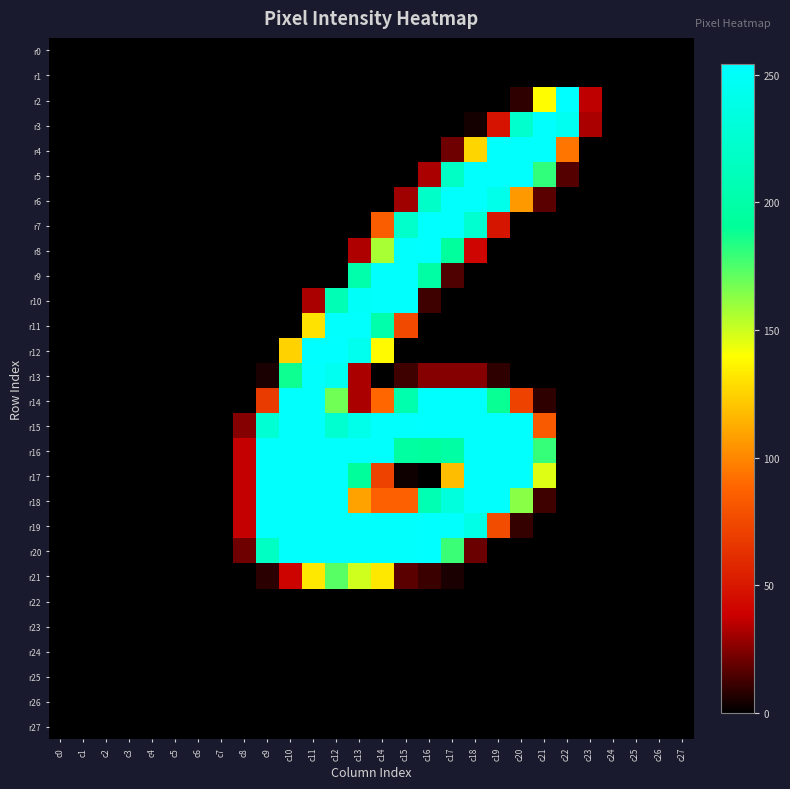

Reading left to right, transcribe all the data shown in this chart.

r0: c0=0	c1=0	c2=0	c3=0	c4=0	c5=0	c6=0	c7=0	c8=0	c9=0	c10=0	c11=0	c12=0	c13=0	c14=0	c15=0	c16=0	c17=0	c18=0	c19=0	c20=0	c21=0	c22=0	c23=0	c24=0	c25=0	c26=0	c27=0
r1: c0=0	c1=0	c2=0	c3=0	c4=0	c5=0	c6=0	c7=0	c8=0	c9=0	c10=0	c11=0	c12=0	c13=0	c14=0	c15=0	c16=0	c17=0	c18=0	c19=0	c20=0	c21=0	c22=0	c23=0	c24=0	c25=0	c26=0	c27=0
r2: c0=0	c1=0	c2=0	c3=0	c4=0	c5=0	c6=0	c7=0	c8=0	c9=0	c10=0	c11=0	c12=0	c13=0	c14=0	c15=0	c16=0	c17=0	c18=0	c19=0	c20=9	c21=139	c22=254	c23=36	c24=0	c25=0	c26=0	c27=0
r3: c0=0	c1=0	c2=0	c3=0	c4=0	c5=0	c6=0	c7=0	c8=0	c9=0	c10=0	c11=0	c12=0	c13=0	c14=0	c15=0	c16=0	c17=0	c18=4	c19=48	c20=223	c21=253	c22=245	c23=32	c24=0	c25=0	c26=0	c27=0
r4: c0=0	c1=0	c2=0	c3=0	c4=0	c5=0	c6=0	c7=0	c8=0	c9=0	c10=0	c11=0	c12=0	c13=0	c14=0	c15=0	c16=0	c17=21	c18=126	c19=253	c20=253	c21=253	c22=94	c23=0	c24=0	c25=0	c26=0	c27=0
r5: c0=0	c1=0	c2=0	c3=0	c4=0	c5=0	c6=0	c7=0	c8=0	c9=0	c10=0	c11=0	c12=0	c13=0	c14=0	c15=0	c16=32	c17=218	c18=253	c19=253	c20=253	c21=181	c22=16	c23=0	c24=0	c25=0	c26=0	c27=0
r6: c0=0	c1=0	c2=0	c3=0	c4=0	c5=0	c6=0	c7=0	c8=0	c9=0	c10=0	c11=0	c12=0	c13=0	c14=0	c15=30	c16=220	c17=253	c18=253	c19=242	c20=106	c21=17	c22=0	c23=0	c24=0	c25=0	c26=0	c27=0
r7: c0=0	c1=0	c2=0	c3=0	c4=0	c5=0	c6=0	c7=0	c8=0	c9=0	c10=0	c11=0	c12=0	c13=0	c14=84	c15=222	c16=254	c17=253	c18=225	c19=49	c20=0	c21=0	c22=0	c23=0	c24=0	c25=0	c26=0	c27=0
r8: c0=0	c1=0	c2=0	c3=0	c4=0	c5=0	c6=0	c7=0	c8=0	c9=0	c10=0	c11=0	c12=0	c13=33	c14=157	c15=253	c16=254	c17=193	c18=41	c19=0	c20=0	c21=0	c22=0	c23=0	c24=0	c25=0	c26=0	c27=0
r9: c0=0	c1=0	c2=0	c3=0	c4=0	c5=0	c6=0	c7=0	c8=0	c9=0	c10=0	c11=0	c12=0	c13=201	c14=253	c15=253	c16=198	c17=15	c18=0	c19=0	c20=0	c21=0	c22=0	c23=0	c24=0	c25=0	c26=0	c27=0
r10: c0=0	c1=0	c2=0	c3=0	c4=0	c5=0	c6=0	c7=0	c8=0	c9=0	c10=0	c11=32	c12=208	c13=250	c14=253	c15=253	c16=12	c17=0	c18=0	c19=0	c20=0	c21=0	c22=0	c23=0	c24=0	c25=0	c26=0	c27=0
r11: c0=0	c1=0	c2=0	c3=0	c4=0	c5=0	c6=0	c7=0	c8=0	c9=0	c10=0	c11=130	c12=253	c13=253	c14=201	c15=75	c16=0	c17=0	c18=0	c19=0	c20=0	c21=0	c22=0	c23=0	c24=0	c25=0	c26=0	c27=0
r12: c0=0	c1=0	c2=0	c3=0	c4=0	c5=0	c6=0	c7=0	c8=0	c9=0	c10=125	c11=254	c12=254	c13=244	c14=138	c15=0	c16=0	c17=0	c18=0	c19=0	c20=0	c21=0	c22=0	c23=0	c24=0	c25=0	c26=0	c27=0
r13: c0=0	c1=0	c2=0	c3=0	c4=0	c5=0	c6=0	c7=0	c8=0	c9=5	c10=188	c11=253	c12=245	c13=32	c14=0	c15=12	c16=25	c17=25	c18=25	c19=9	c20=0	c21=0	c22=0	c23=0	c24=0	c25=0	c26=0	c27=0
r14: c0=0	c1=0	c2=0	c3=0	c4=0	c5=0	c6=0	c7=0	c8=0	c9=67	c10=253	c11=253	c12=168	c13=32	c14=89	c15=203	c16=254	c17=253	c18=253	c19=189	c20=71	c21=9	c22=0	c23=0	c24=0	c25=0	c26=0	c27=0
r15: c0=0	c1=0	c2=0	c3=0	c4=0	c5=0	c6=0	c7=0	c8=25	c9=226	c10=253	c11=253	c12=225	c13=242	c14=253	c15=253	c16=254	c17=253	c18=253	c19=253	c20=253	c21=83	c22=0	c23=0	c24=0	c25=0	c26=0	c27=0
r16: c0=0	c1=0	c2=0	c3=0	c4=0	c5=0	c6=0	c7=0	c8=37	c9=253	c10=253	c11=253	c12=253	c13=253	c14=253	c15=195	c16=193	c17=198	c18=253	c19=253	c20=253	c21=180	c22=0	c23=0	c24=0	c25=0	c26=0	c27=0
r17: c0=0	c1=0	c2=0	c3=0	c4=0	c5=0	c6=0	c7=0	c8=37	c9=253	c10=253	c11=253	c12=253	c13=191	c14=71	c15=3	c16=0	c17=118	c18=253	c19=253	c20=253	c21=146	c22=0	c23=0	c24=0	c25=0	c26=0	c27=0
r18: c0=0	c1=0	c2=0	c3=0	c4=0	c5=0	c6=0	c7=0	c8=37	c9=253	c10=253	c11=253	c12=253	c13=109	c14=86	c15=86	c16=207	c17=233	c18=253	c19=253	c20=163	c21=12	c22=0	c23=0	c24=0	c25=0	c26=0	c27=0
r19: c0=0	c1=0	c2=0	c3=0	c4=0	c5=0	c6=0	c7=0	c8=37	c9=253	c10=253	c11=253	c12=253	c13=253	c14=253	c15=253	c16=254	c17=253	c18=239	c19=76	c20=10	c21=0	c22=0	c23=0	c24=0	c25=0	c26=0	c27=0
r20: c0=0	c1=0	c2=0	c3=0	c4=0	c5=0	c6=0	c7=0	c8=21	c9=217	c10=253	c11=253	c12=253	c13=253	c14=253	c15=253	c16=254	c17=179	c18=20	c19=0	c20=0	c21=0	c22=0	c23=0	c24=0	c25=0	c26=0	c27=0
r21: c0=0	c1=0	c2=0	c3=0	c4=0	c5=0	c6=0	c7=0	c8=0	c9=8	c10=40	c11=132	c12=173	c13=149	c14=132	c15=17	c16=11	c17=5	c18=0	c19=0	c20=0	c21=0	c22=0	c23=0	c24=0	c25=0	c26=0	c27=0
r22: c0=0	c1=0	c2=0	c3=0	c4=0	c5=0	c6=0	c7=0	c8=0	c9=0	c10=0	c11=0	c12=0	c13=0	c14=0	c15=0	c16=0	c17=0	c18=0	c19=0	c20=0	c21=0	c22=0	c23=0	c24=0	c25=0	c26=0	c27=0
r23: c0=0	c1=0	c2=0	c3=0	c4=0	c5=0	c6=0	c7=0	c8=0	c9=0	c10=0	c11=0	c12=0	c13=0	c14=0	c15=0	c16=0	c17=0	c18=0	c19=0	c20=0	c21=0	c22=0	c23=0	c24=0	c25=0	c26=0	c27=0
r24: c0=0	c1=0	c2=0	c3=0	c4=0	c5=0	c6=0	c7=0	c8=0	c9=0	c10=0	c11=0	c12=0	c13=0	c14=0	c15=0	c16=0	c17=0	c18=0	c19=0	c20=0	c21=0	c22=0	c23=0	c24=0	c25=0	c26=0	c27=0
r25: c0=0	c1=0	c2=0	c3=0	c4=0	c5=0	c6=0	c7=0	c8=0	c9=0	c10=0	c11=0	c12=0	c13=0	c14=0	c15=0	c16=0	c17=0	c18=0	c19=0	c20=0	c21=0	c22=0	c23=0	c24=0	c25=0	c26=0	c27=0
r26: c0=0	c1=0	c2=0	c3=0	c4=0	c5=0	c6=0	c7=0	c8=0	c9=0	c10=0	c11=0	c12=0	c13=0	c14=0	c15=0	c16=0	c17=0	c18=0	c19=0	c20=0	c21=0	c22=0	c23=0	c24=0	c25=0	c26=0	c27=0
r27: c0=0	c1=0	c2=0	c3=0	c4=0	c5=0	c6=0	c7=0	c8=0	c9=0	c10=0	c11=0	c12=0	c13=0	c14=0	c15=0	c16=0	c17=0	c18=0	c19=0	c20=0	c21=0	c22=0	c23=0	c24=0	c25=0	c26=0	c27=0